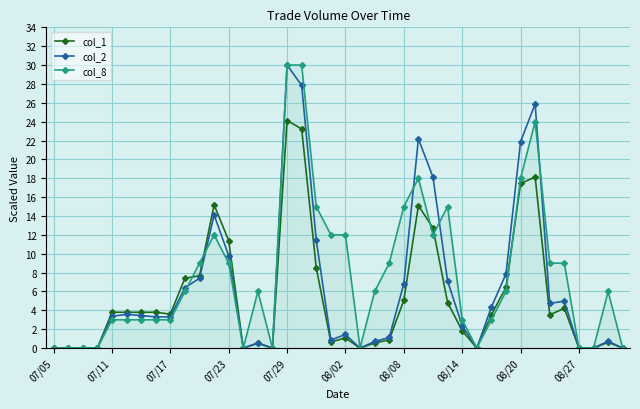

How many lines are shown in the chart?

3